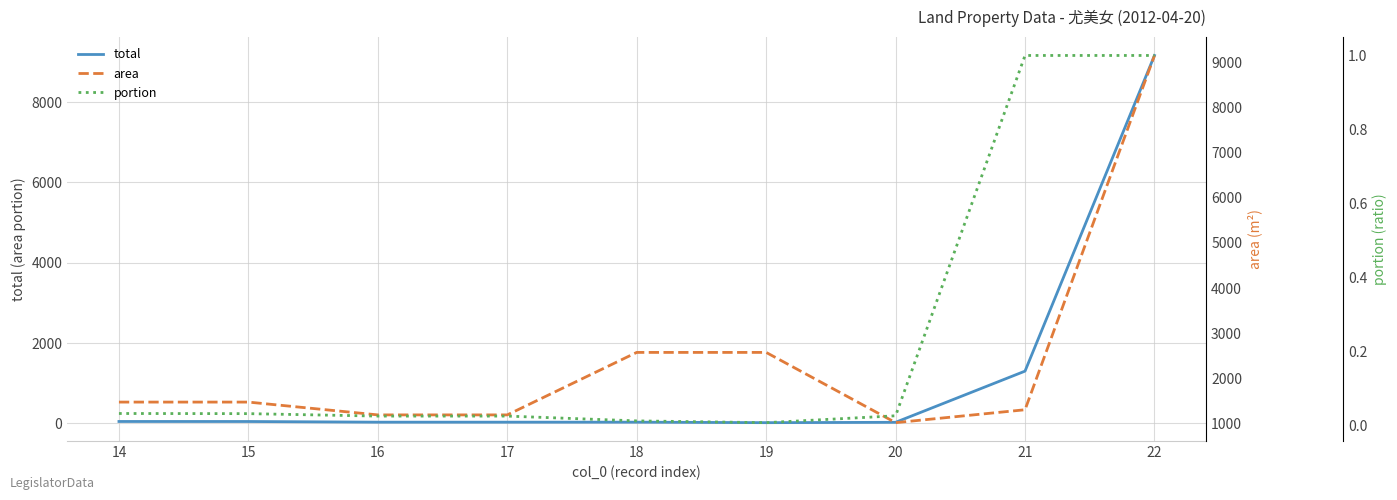

What is the difference between the second highest and minimum values in the total series?

1283.5